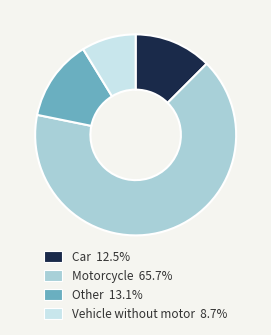

Is it true that Vehicle without motor is 9% of the pie?

True